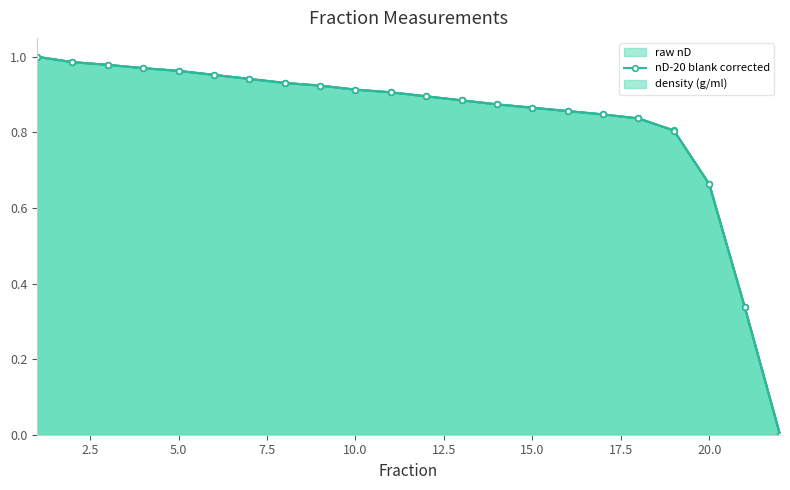

What is the greatest value displayed?

1.0